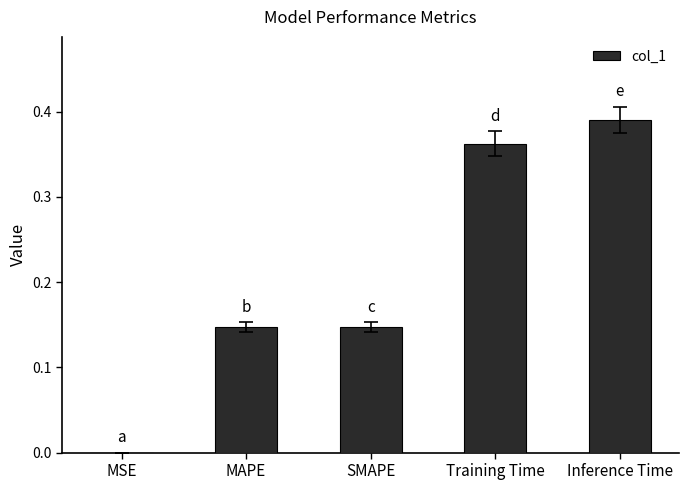

What is the change in value from MAPE to Inference Time?

+0.2